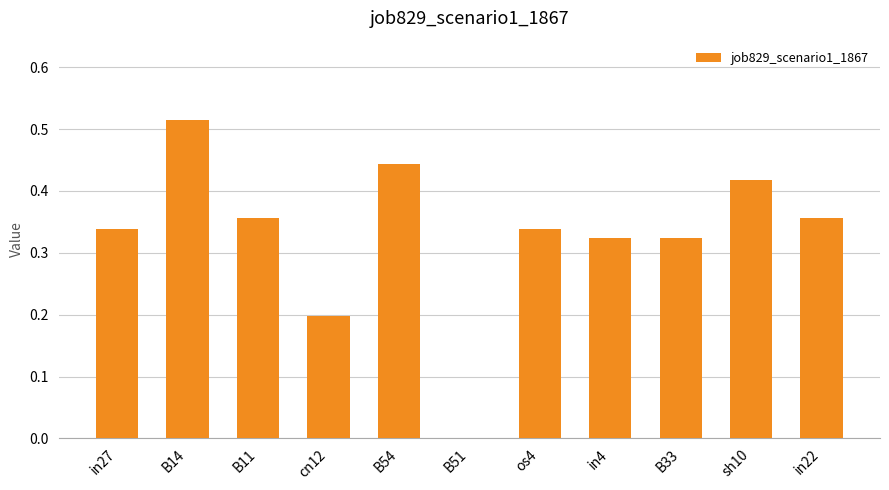

Between B11 and B33, which is larger?

B11